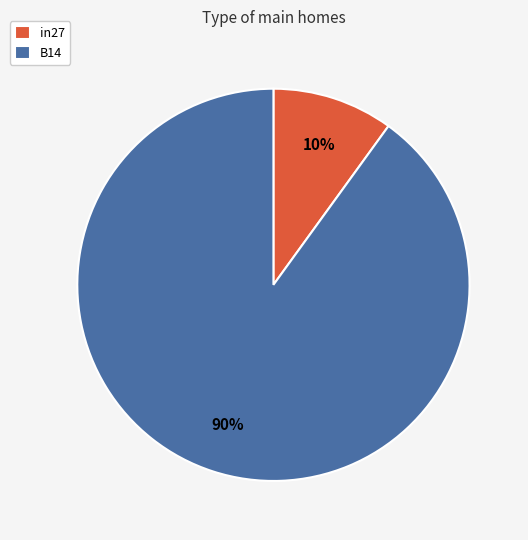

Which has a higher value, in27 or B14?

B14